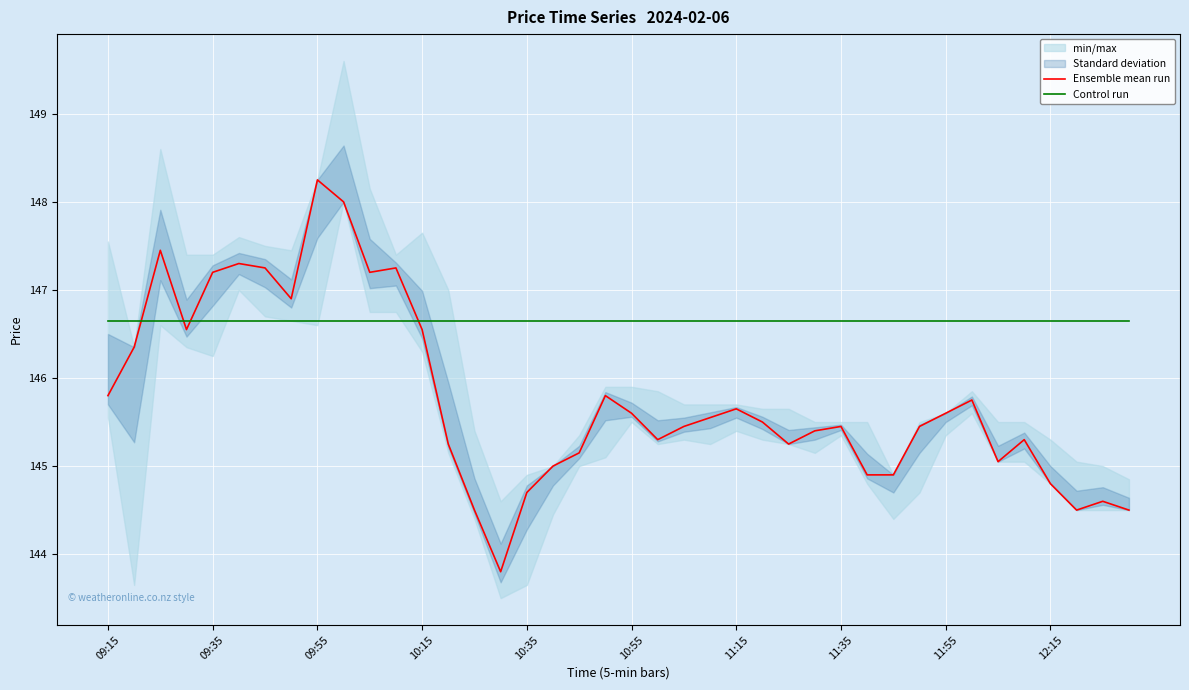

What is the lowest value of the Control run series?

146.7